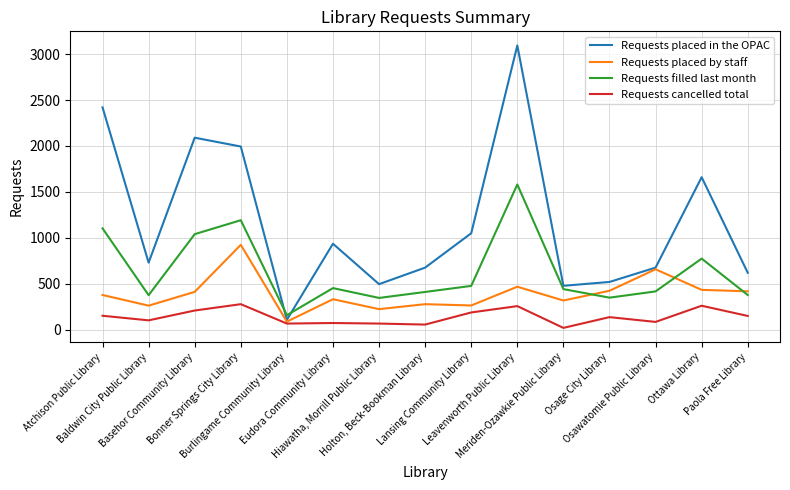

After their last crossing, which series has the higher values: Requests placed in the OPAC or Requests filled last month?

Requests placed in the OPAC